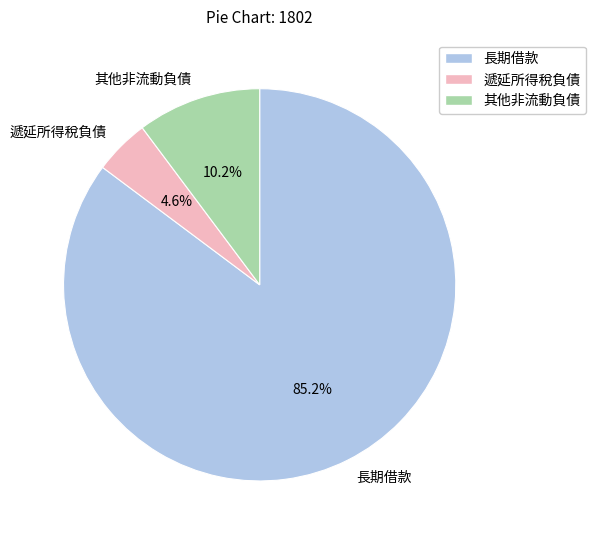

True or false: 其他非流動負債 accounts for 25% of the total.

False